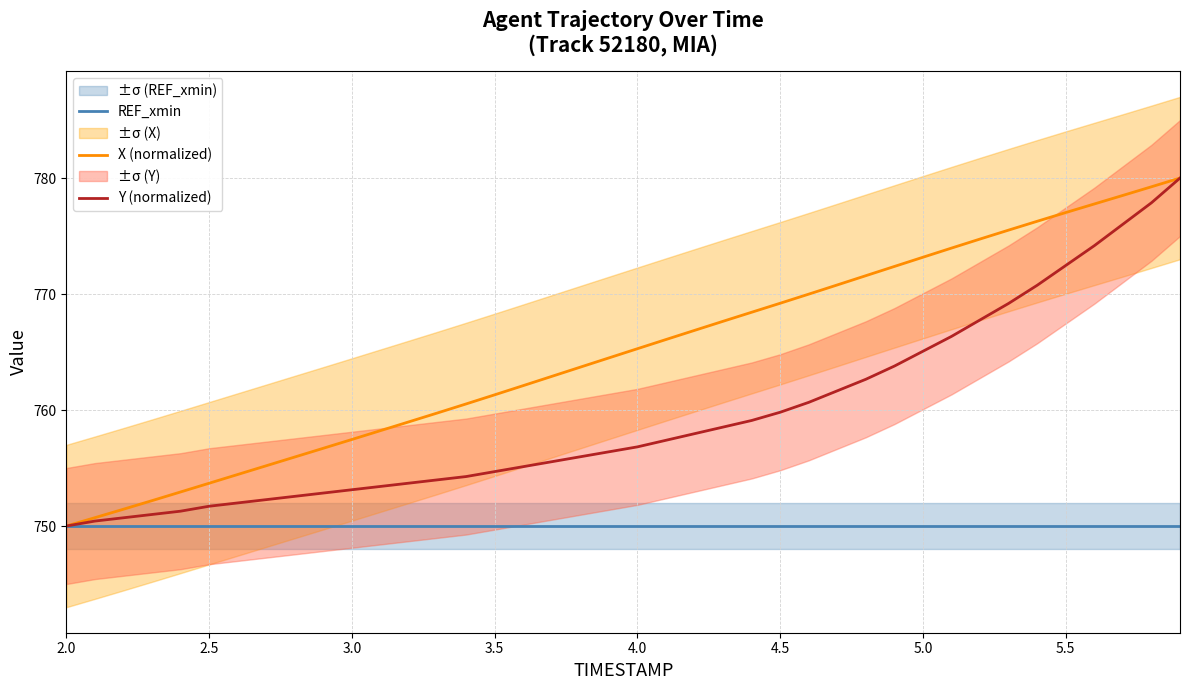

True or false: X (normalized) has more than 0 points higher than both neighbors.

False